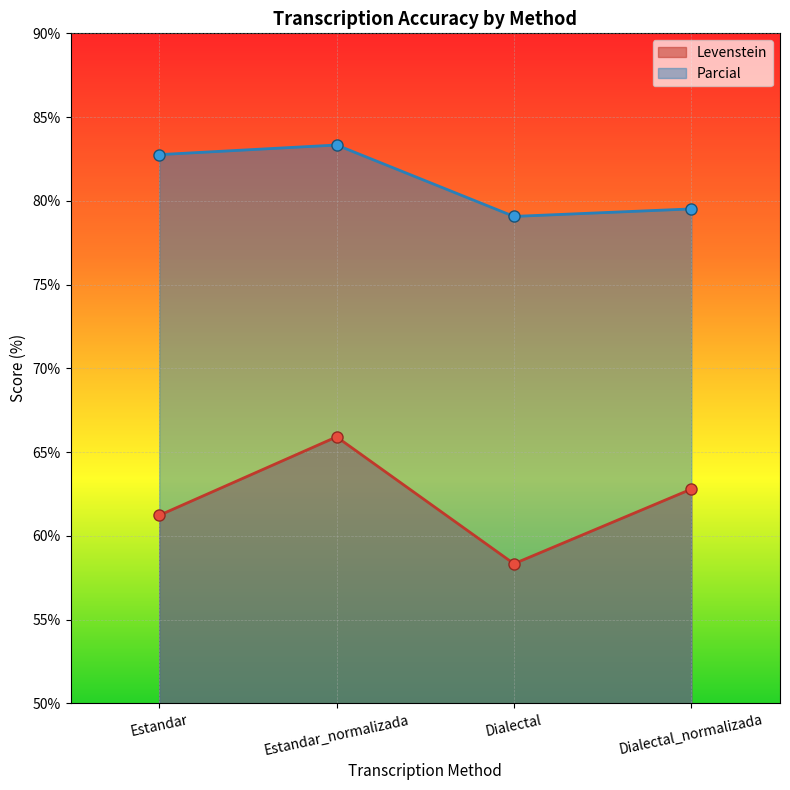

At which label is Levenstein closest to 62?

Estandar